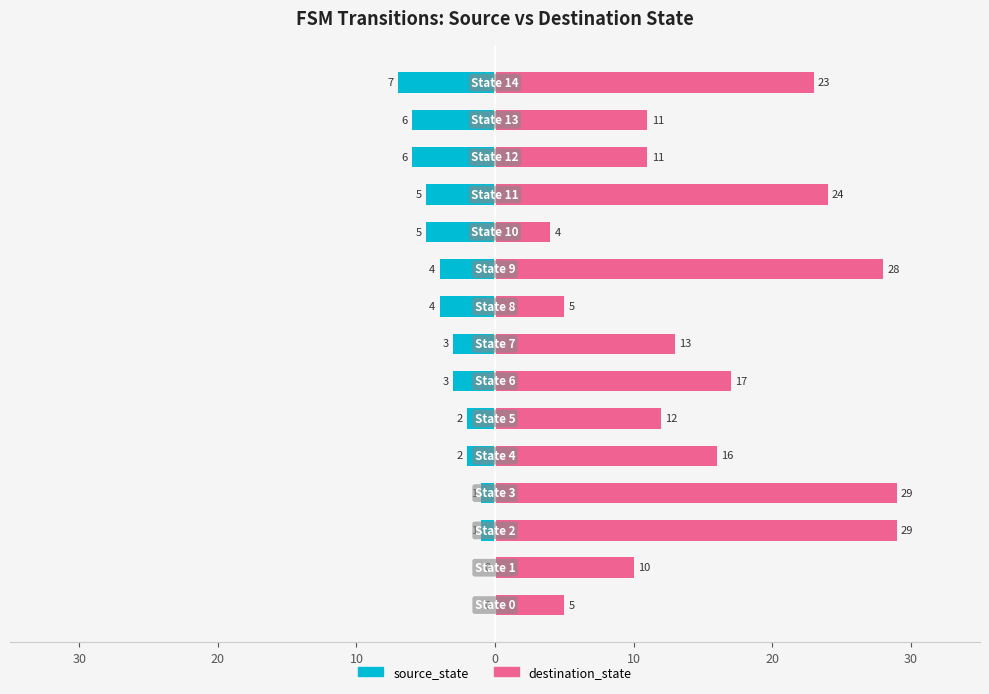

Rank the series by their average value, from lowest to highest.

source_state, destination_state